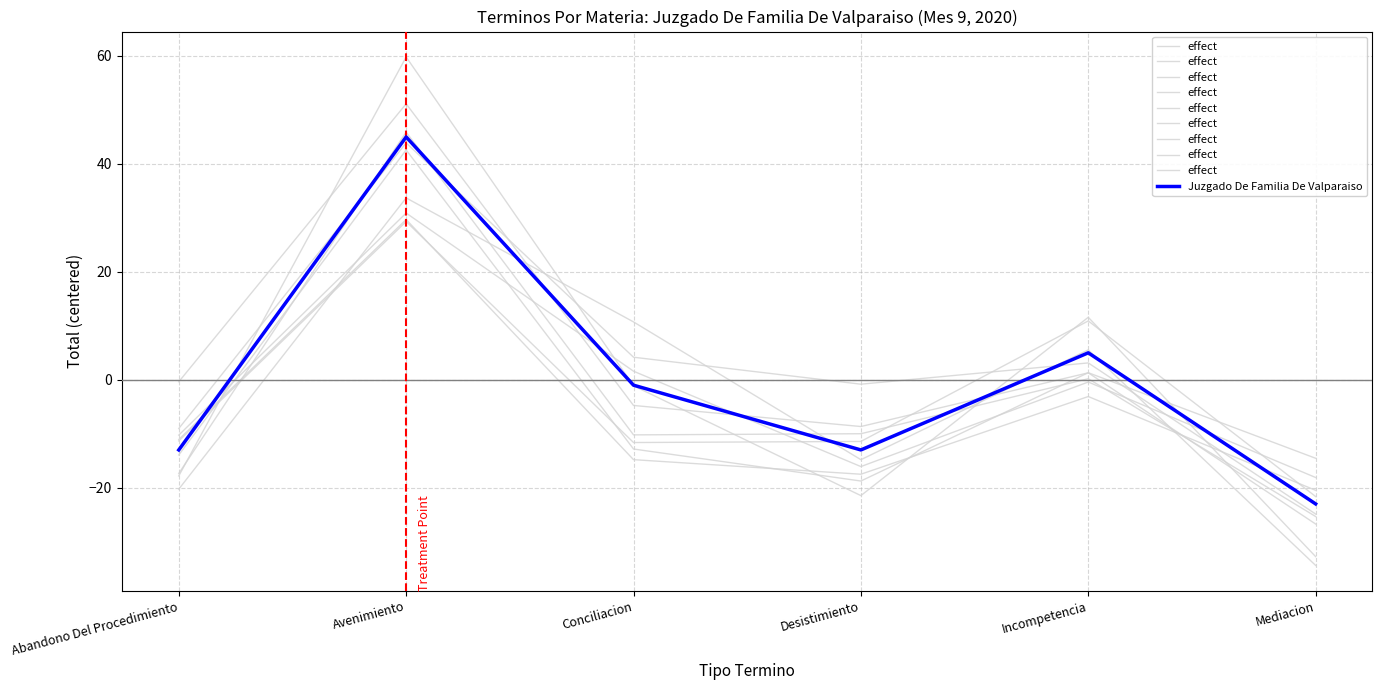

Which category has the highest value in the effect series?

Avenimiento